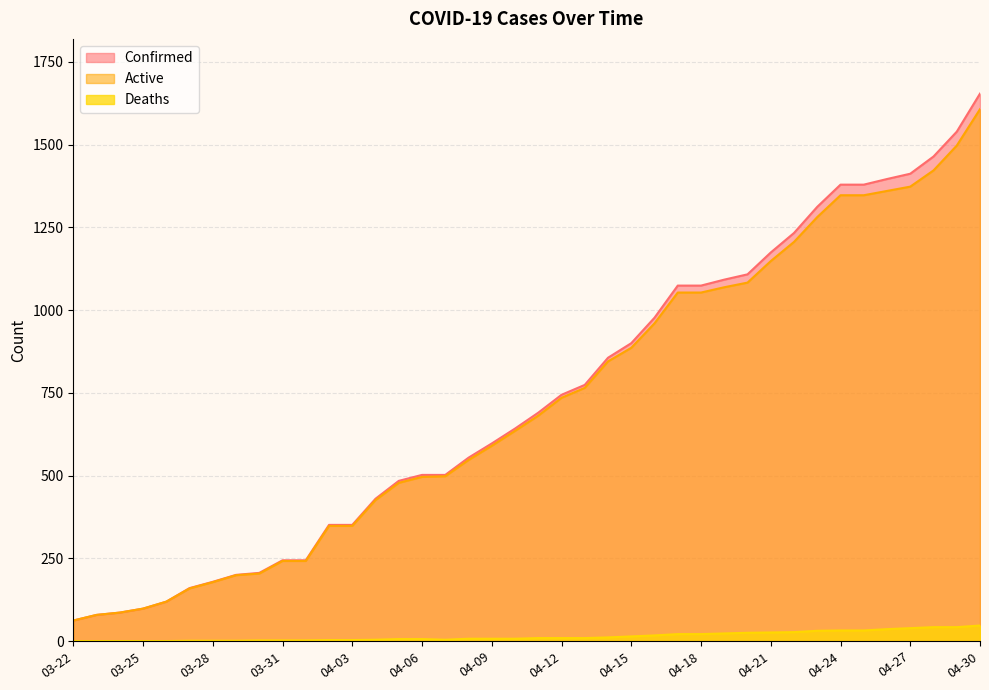

Reading left to right, what are all the values shown in this chart?

Confirmed: 62	79	86	98	119	160	179	200	206	244	244	351	351	430	484	502	502	554	597	642	690	744	774	856	900	977	1074	1074	1092	1108	1174	1233	1312	1379	1379	1396	1412	1464	1539	1654
Deaths: 0	0	0	0	0	1	1	1	2	2	2	3	3	4	6	6	4	7	7	7	9	9	9	11	14	17	21	21	23	25	26	27	31	32	32	36	39	42	42	47
Active: 62	79	86	98	119	159	178	199	204	242	242	348	348	426	478	496	498	547	590	635	681	735	765	845	886	960	1053	1053	1069	1083	1148	1206	1281	1347	1347	1360	1373	1422	1497	1607